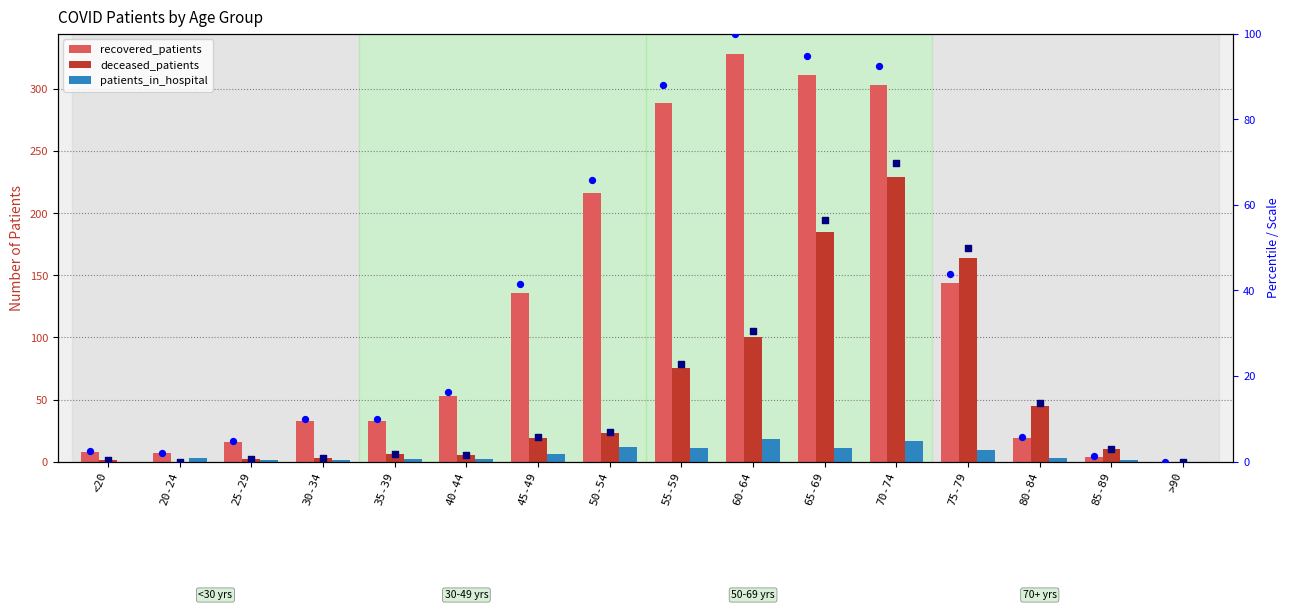

Which series contains the highest Y value?

recovered_patients